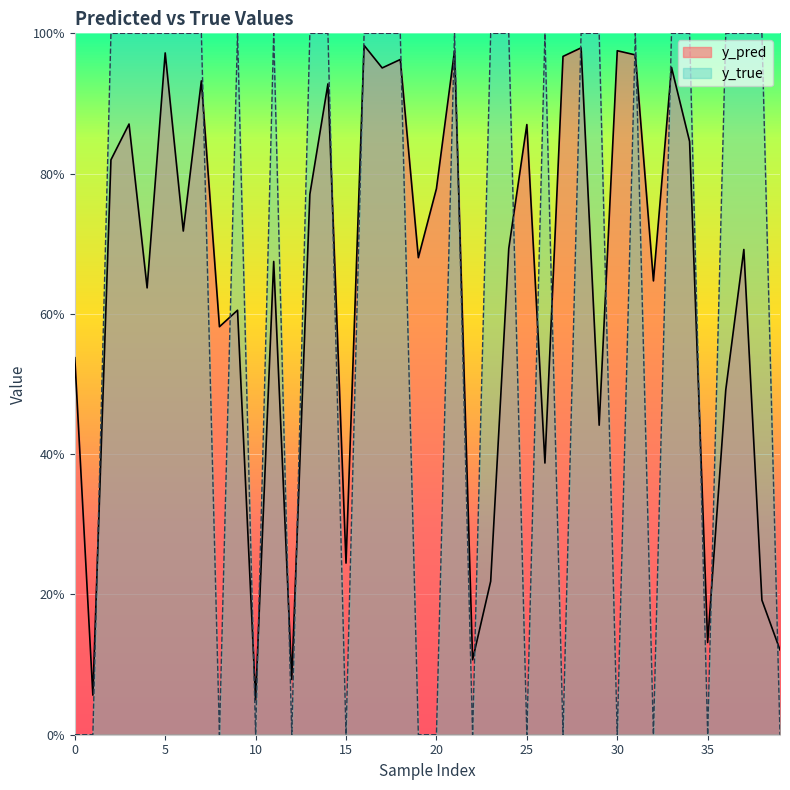

What are all the series names shown in the legend?

y_pred, y_true